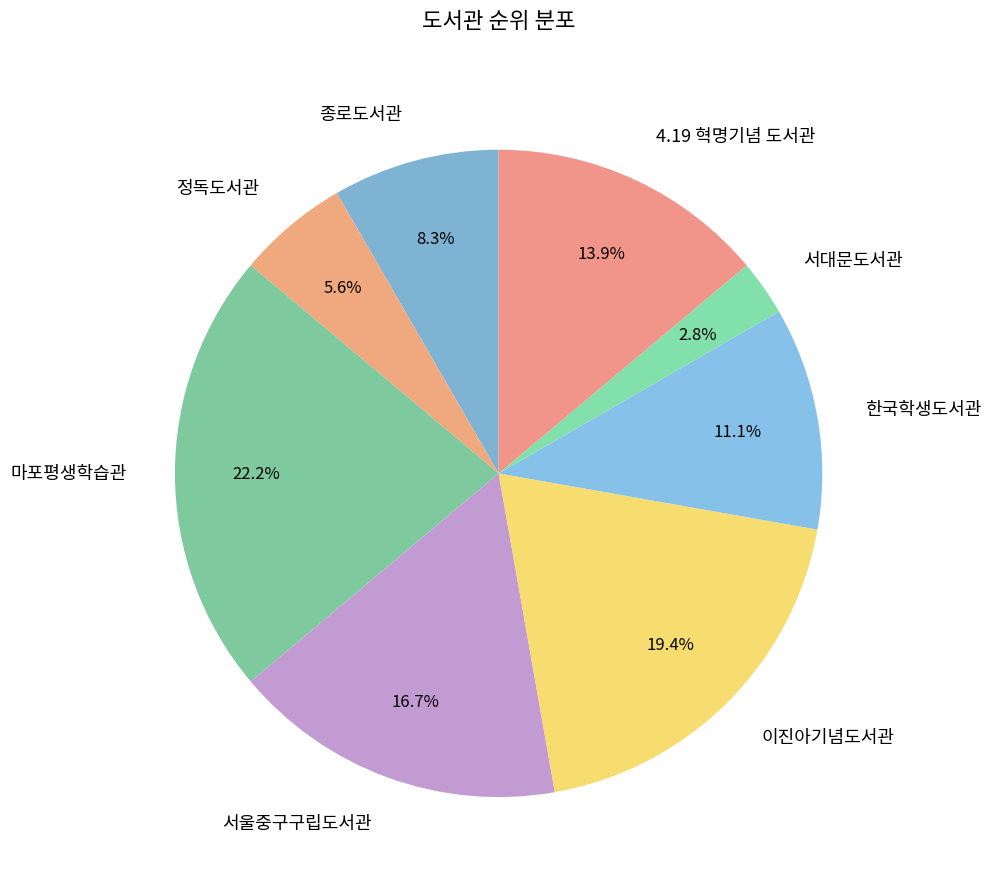

Which has a higher value, 한국학생도서관 or 정독도서관?

한국학생도서관